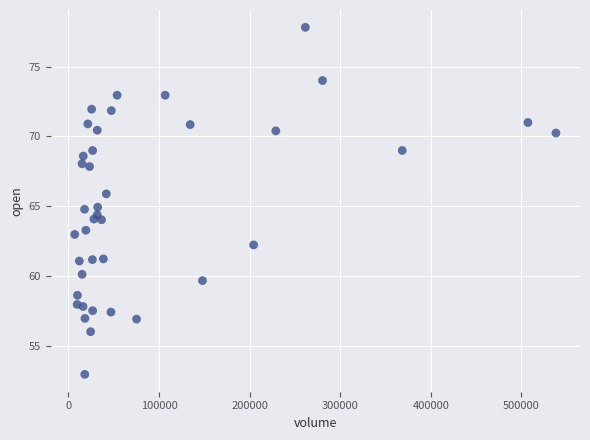

What is the range of X values (max minus min)?

531071.0